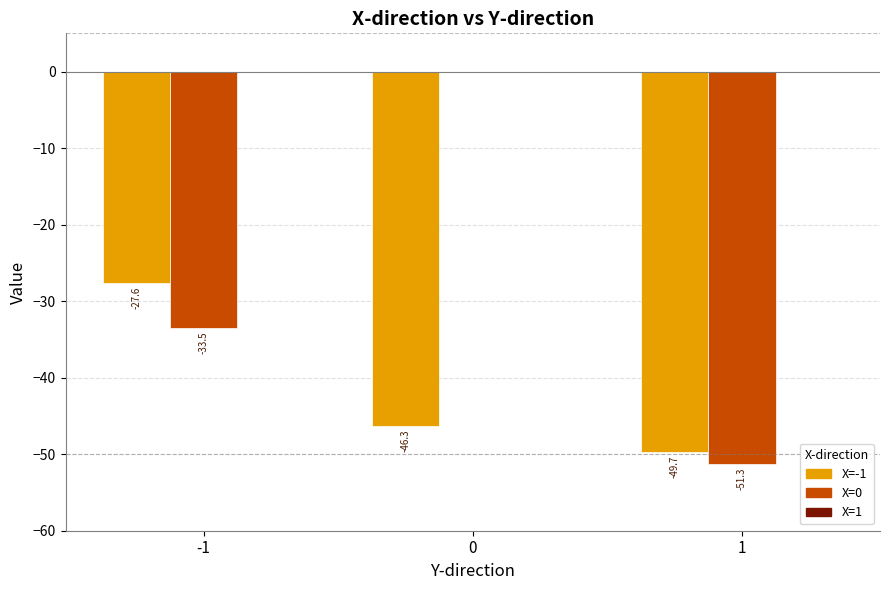

What value does the X=0 series have at -1?

-33.5